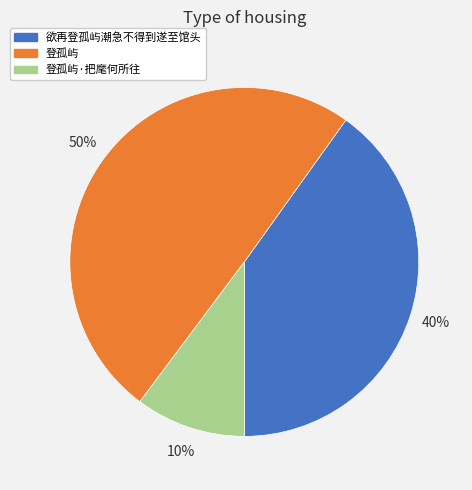

How many segments does this pie chart have?

3